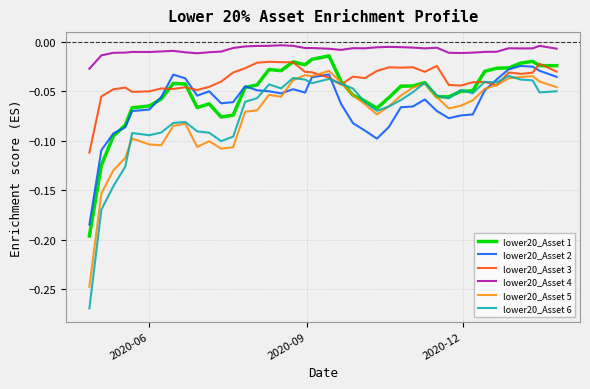

What is the sum of all lower20_Asset 1 values?

-2.1